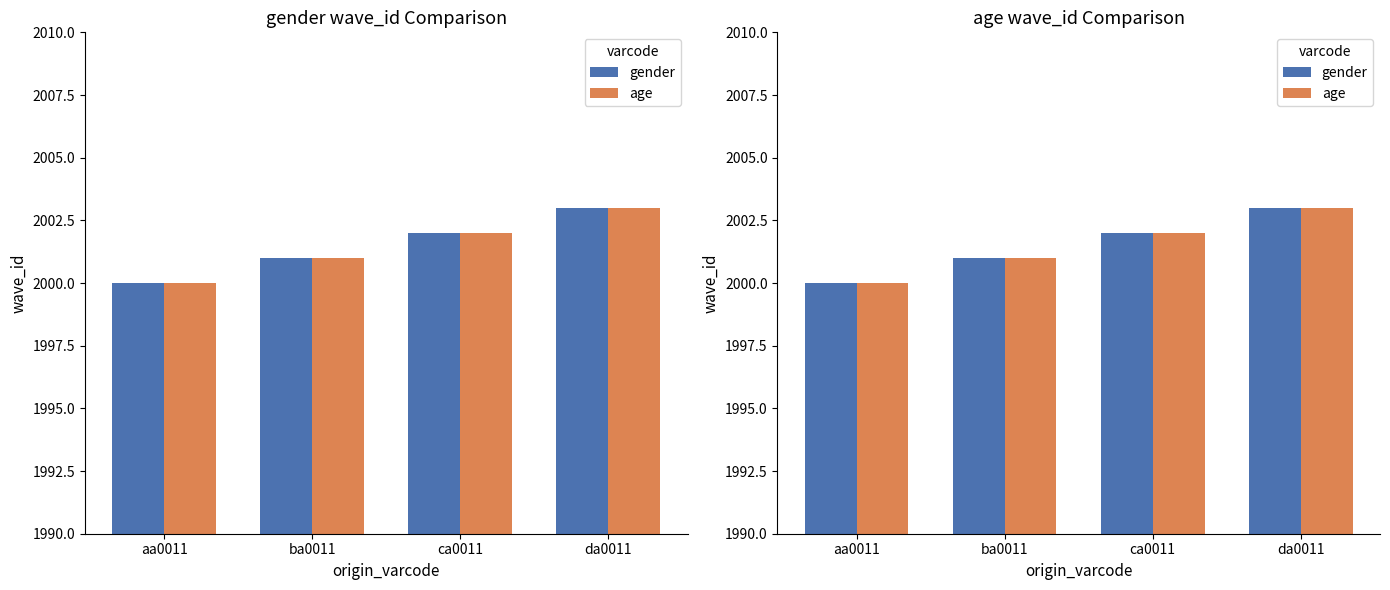

Which label corresponds to the largest value in the chart?

da0011